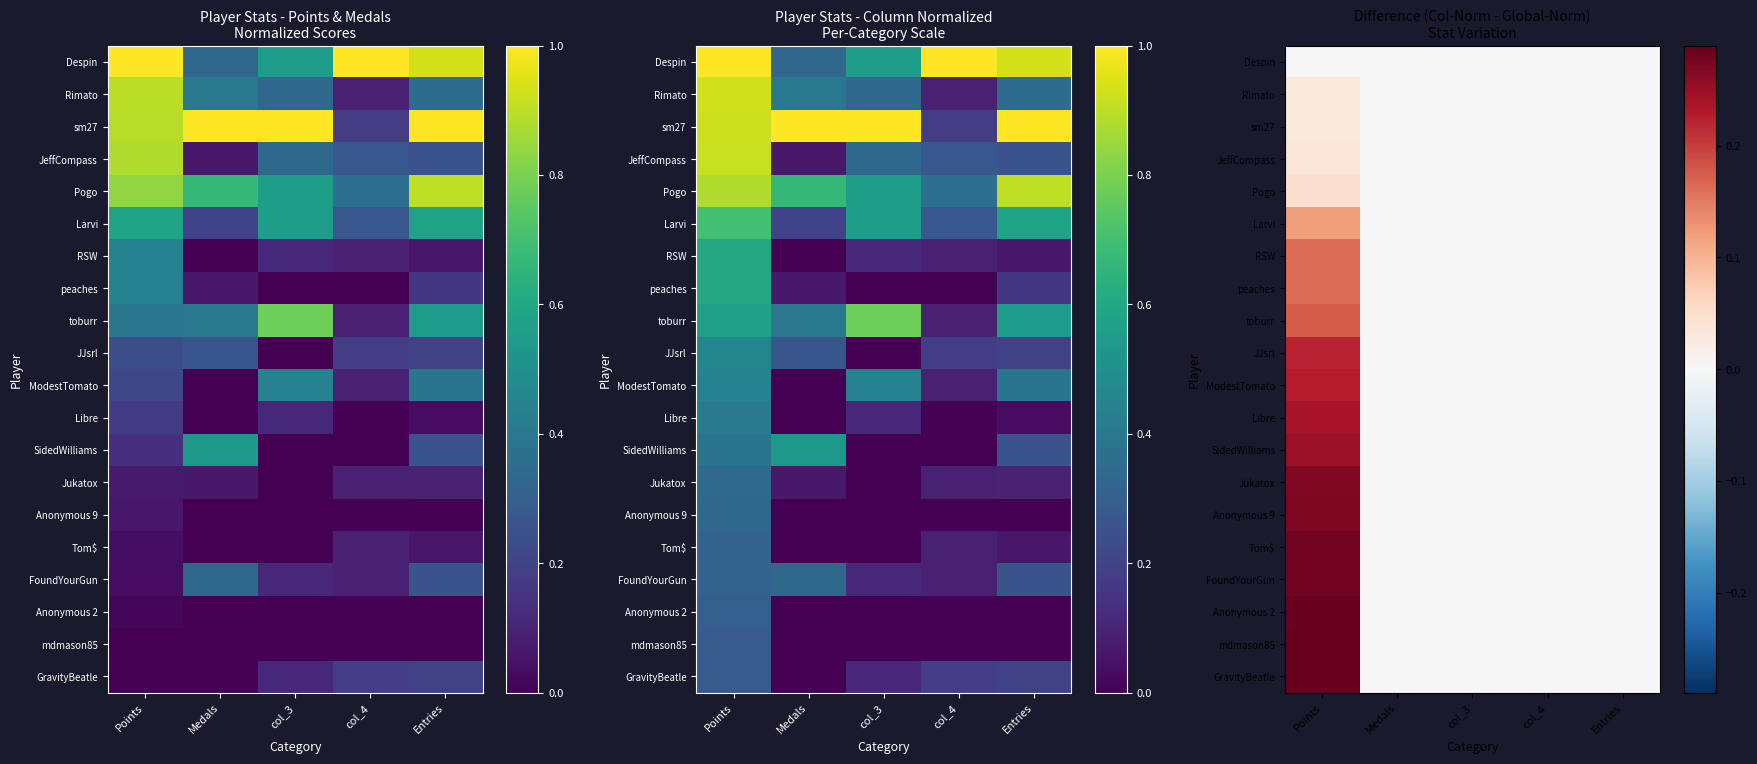

Is the value of FoundYourGun at col_3 greater than the value of peaches at Medals?

No